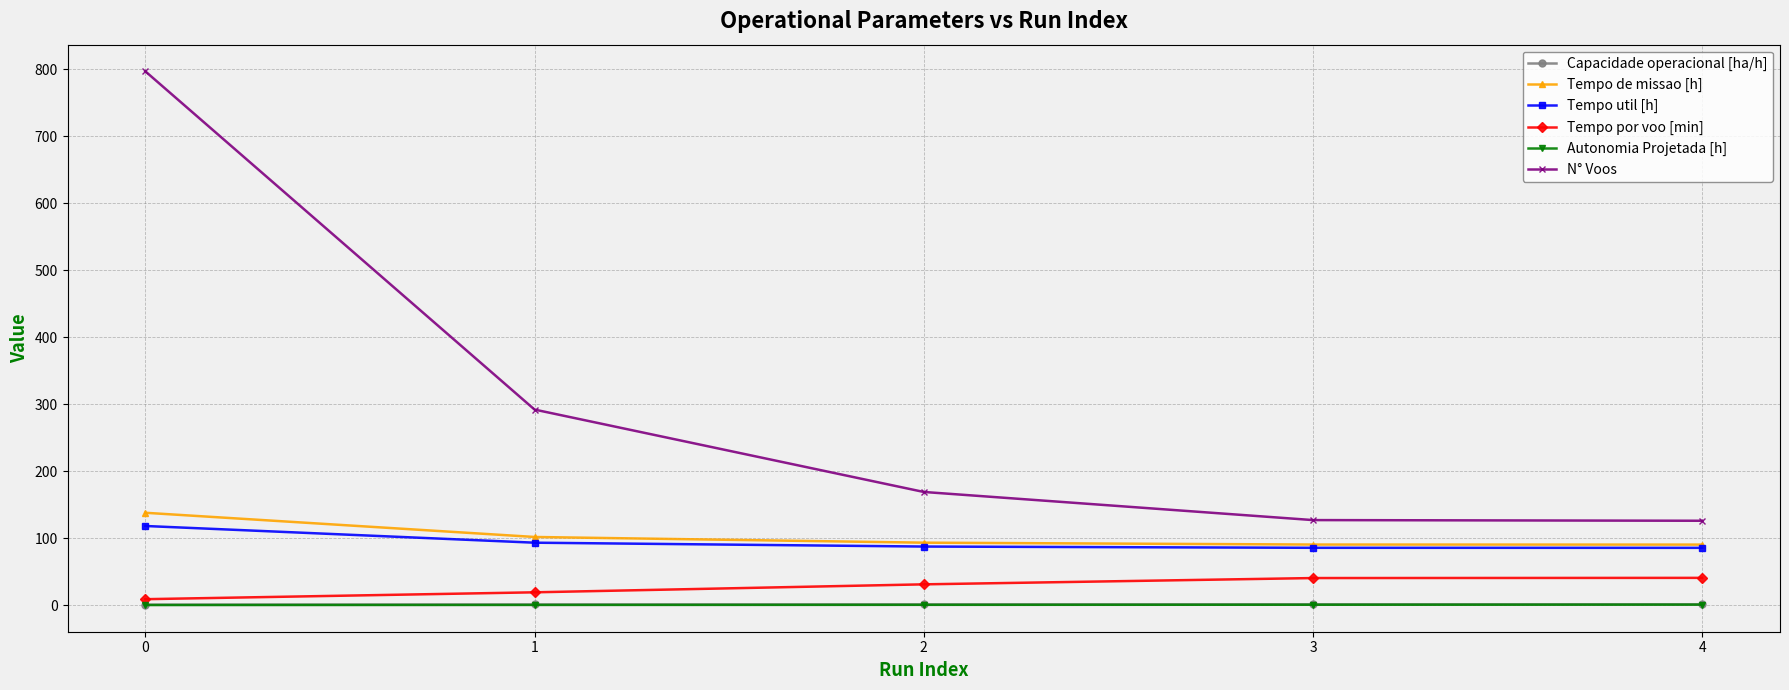

What are all the series names shown in the legend?

Capacidade operacional [ha/h], Tempo de missao [h], Tempo util [h], Tempo por voo [min], Autonomia Projetada [h], N° Voos